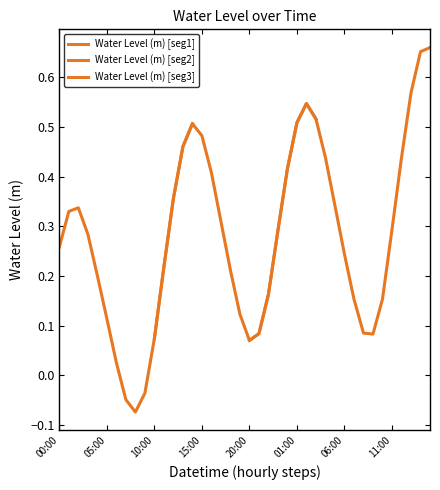

List the labels in order of value, smallest first.

2023-04-19 08:00, 2023-04-19 07:00, 2023-04-19 09:00, 2023-04-19 06:00, 2023-04-19 20:00, 2023-04-19 10:00, 2023-04-20 09:00, 2023-04-19 21:00, 2023-04-20 08:00, 2023-04-19 05:00, 2023-04-19 19:00, 2023-04-20 10:00, 2023-04-20 07:00, 2023-04-19 22:00, 2023-04-19 04:00, 2023-04-19 18:00, 2023-04-19 11:00, 2023-04-20 06:00, 2023-04-19 00:00, 2023-04-19 03:00, 2023-04-19 23:00, 2023-04-20 11:00, 2023-04-19 17:00, 2023-04-19 01:00, 2023-04-19 02:00, 2023-04-20 05:00, 2023-04-19 12:00, 2023-04-19 16:00, 2023-04-20 00:00, 2023-04-20 12:00, 2023-04-20 04:00, 2023-04-19 13:00, 2023-04-19 15:00, 2023-04-19 14:00, 2023-04-20 01:00, 2023-04-20 03:00, 2023-04-20 02:00, 2023-04-20 13:00, 2023-04-20 14:00, 2023-04-20 15:00